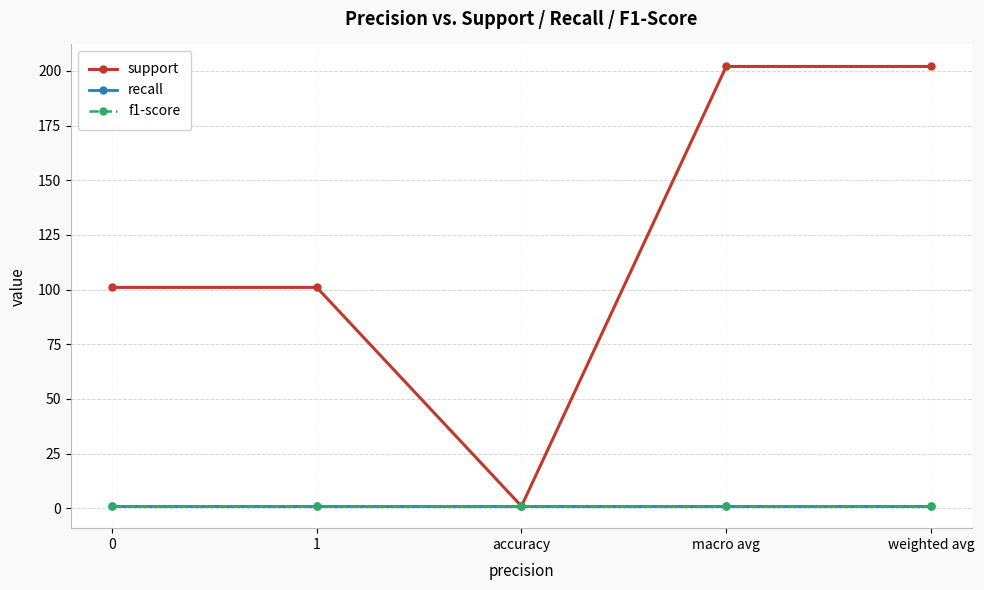

Is the value of support at accuracy greater than the value of f1-score at accuracy?

No